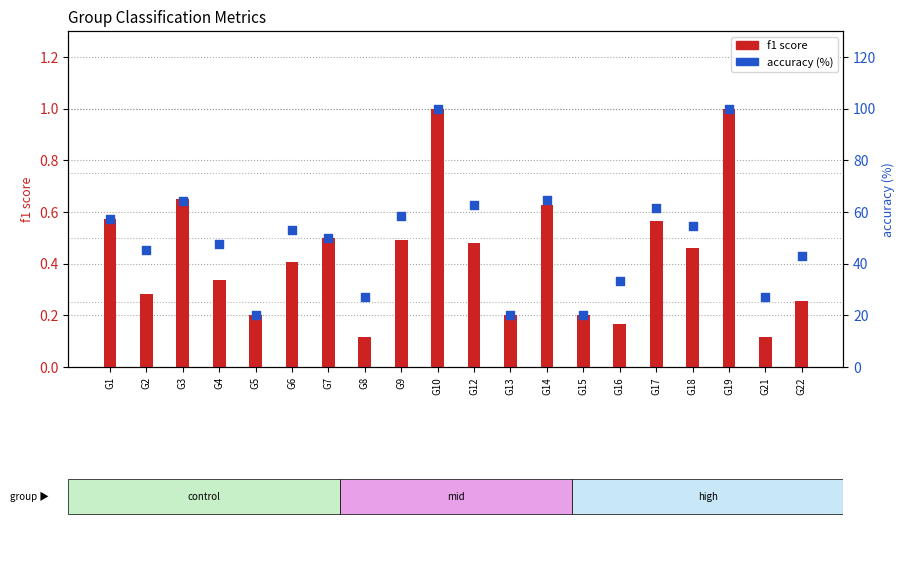

Is the value of f1 at G17 greater than the value of accuracy (%) at G17?

No